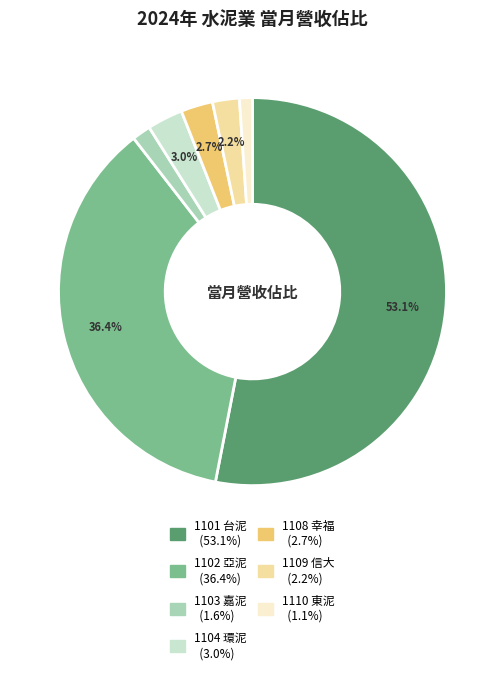

To the nearest percent, what is the average slice percentage?

14%